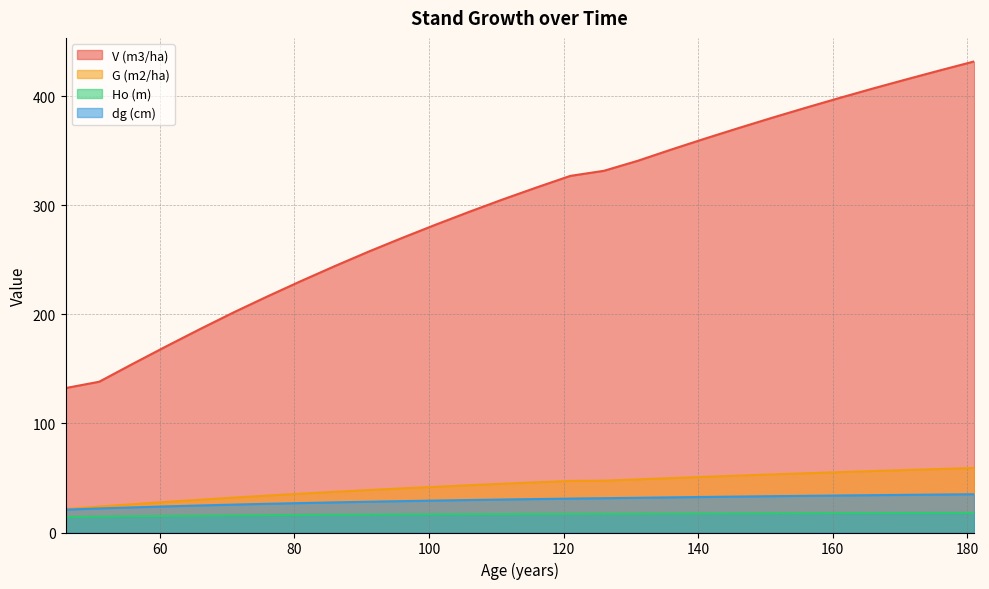

True or false: V (m3/ha) and Ho (m) cross at least once.

False